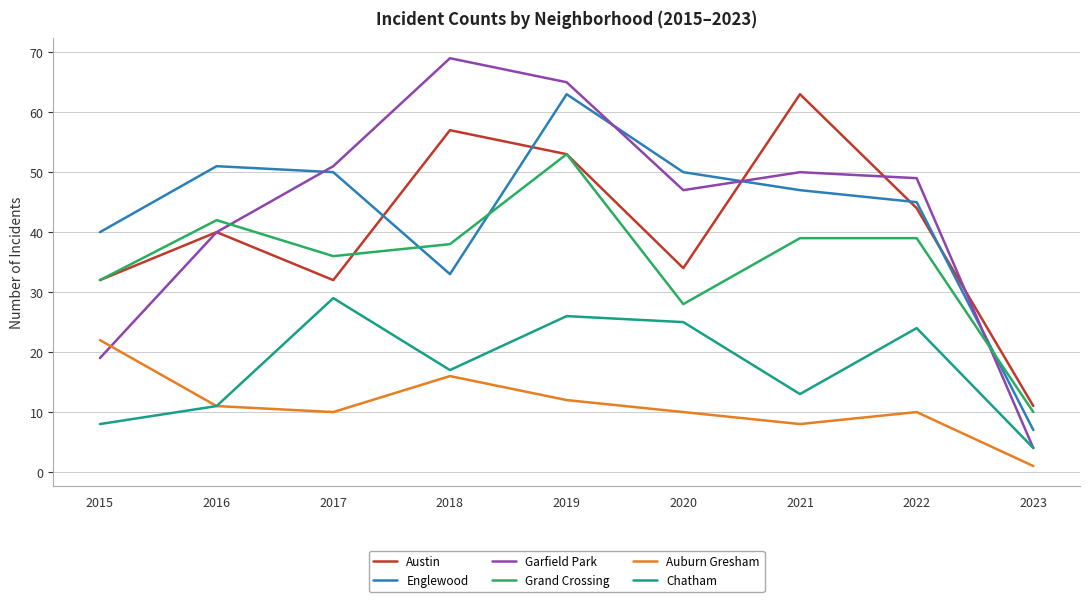

In Auburn Gresham, how many points are lower than both neighbors (excluding endpoints)?

2